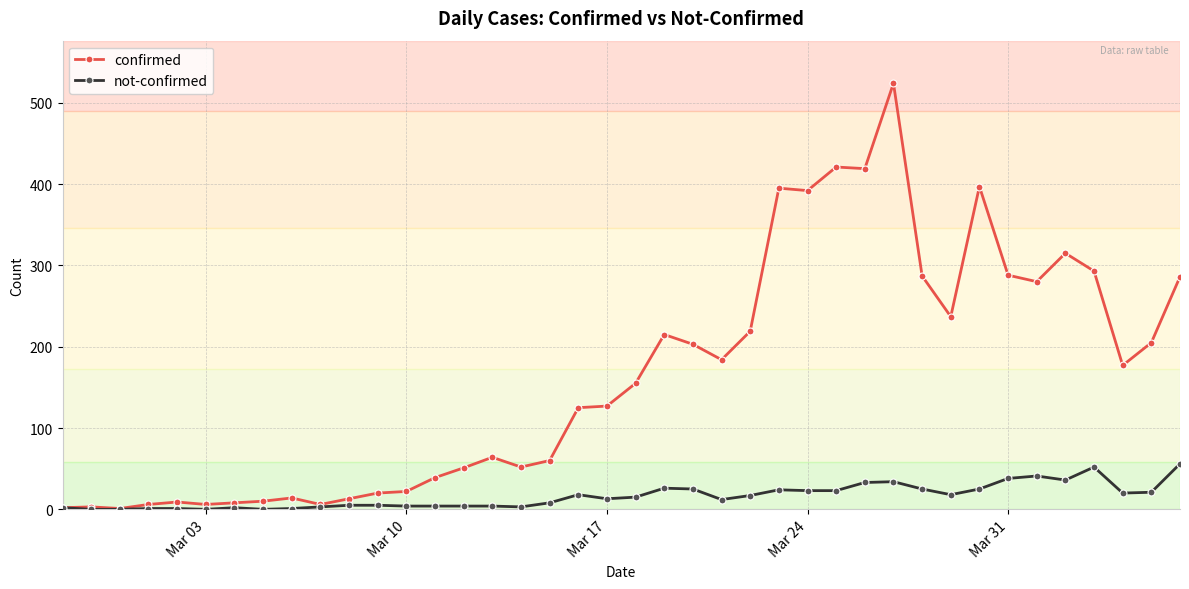

Which series has the largest range (max minus min)?

confirmed